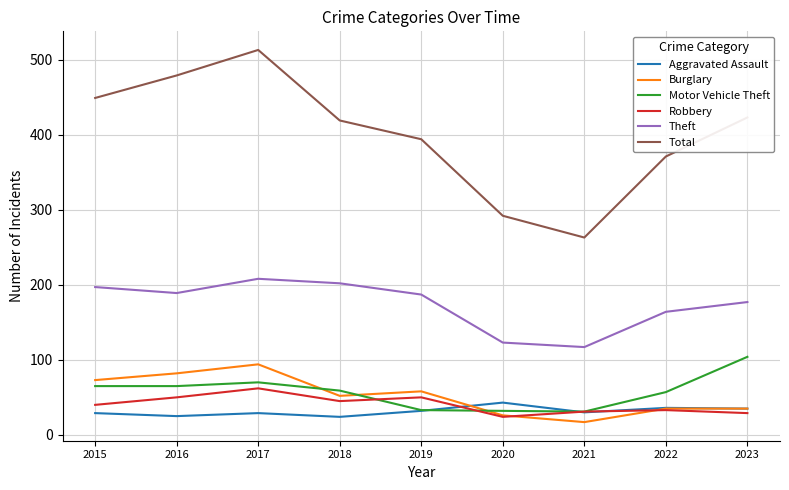

What is the spread (max minus min) of values at 2023?

394